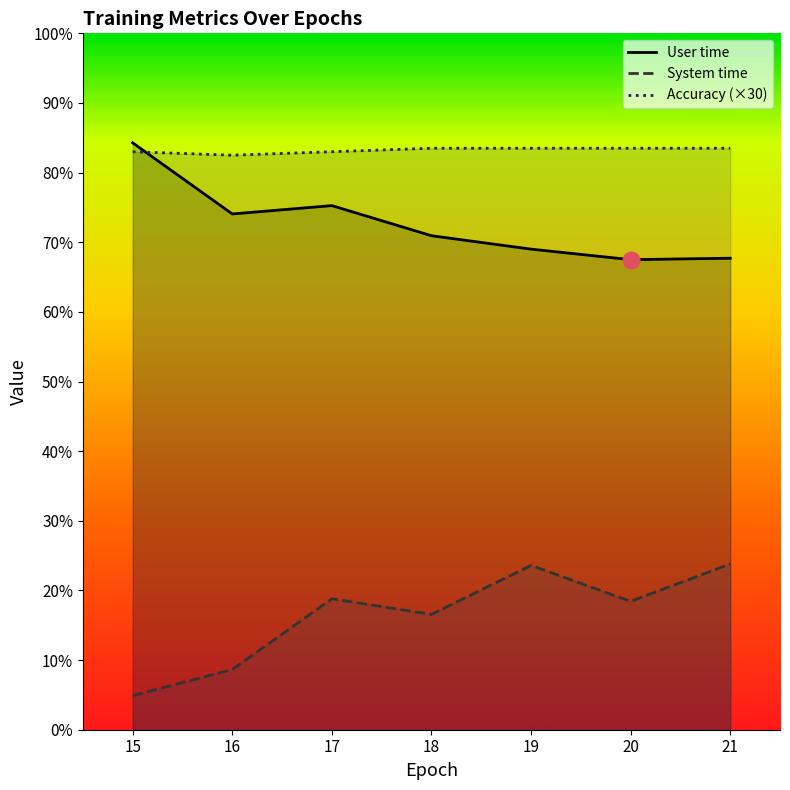

Reading left to right, transcribe all the data shown in this chart.

User time: 15=25.3	16=22.2	17=22.6	18=21.3	19=20.7	20=20.2	21=20.3
System time: 15=1.5	16=2.6	17=5.6	18=5.0	19=7.1	20=5.5	21=7.1
Accuracy: 15=24.9	16=24.8	17=24.9	18=25.0	19=25.0	20=25.0	21=25.0